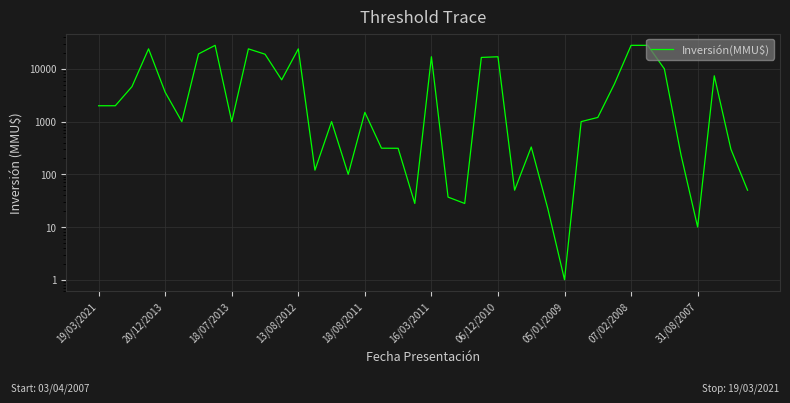

What is the minimum value shown in the chart?

1